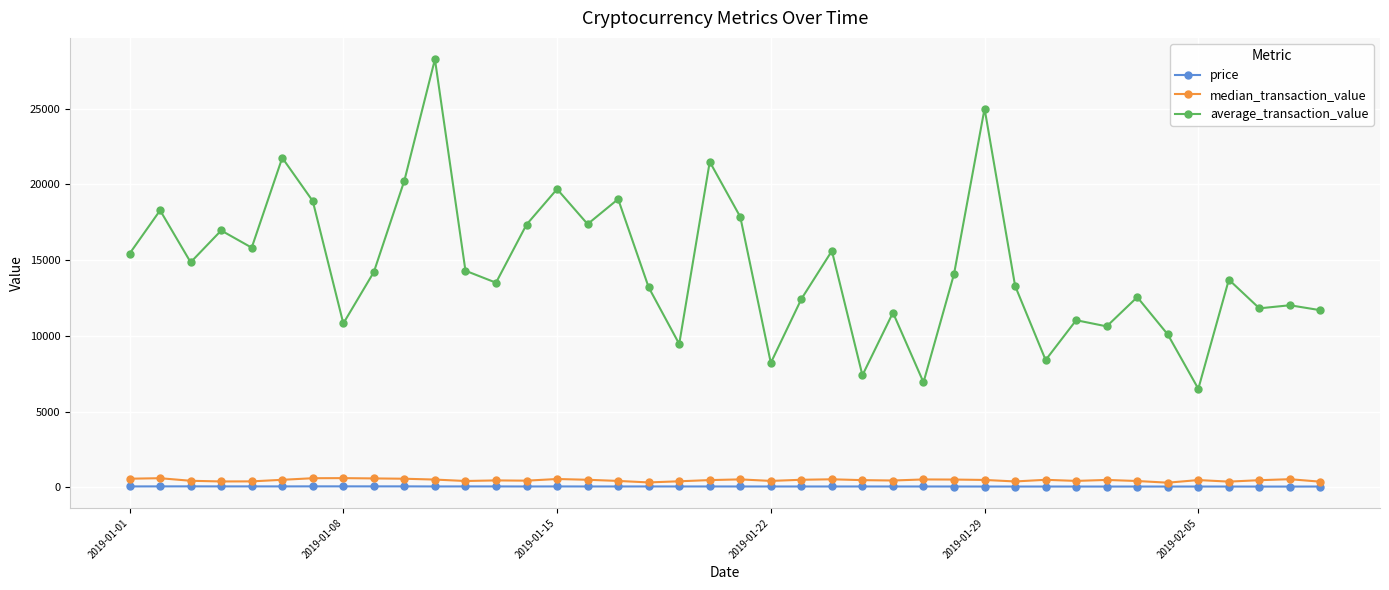

What is the value of the average_transaction_value point at the 12th from the left?

14294.0